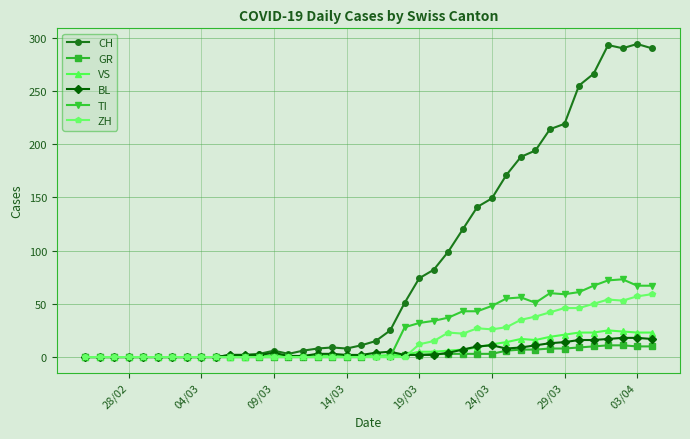

What is the average value of the TI series?

24